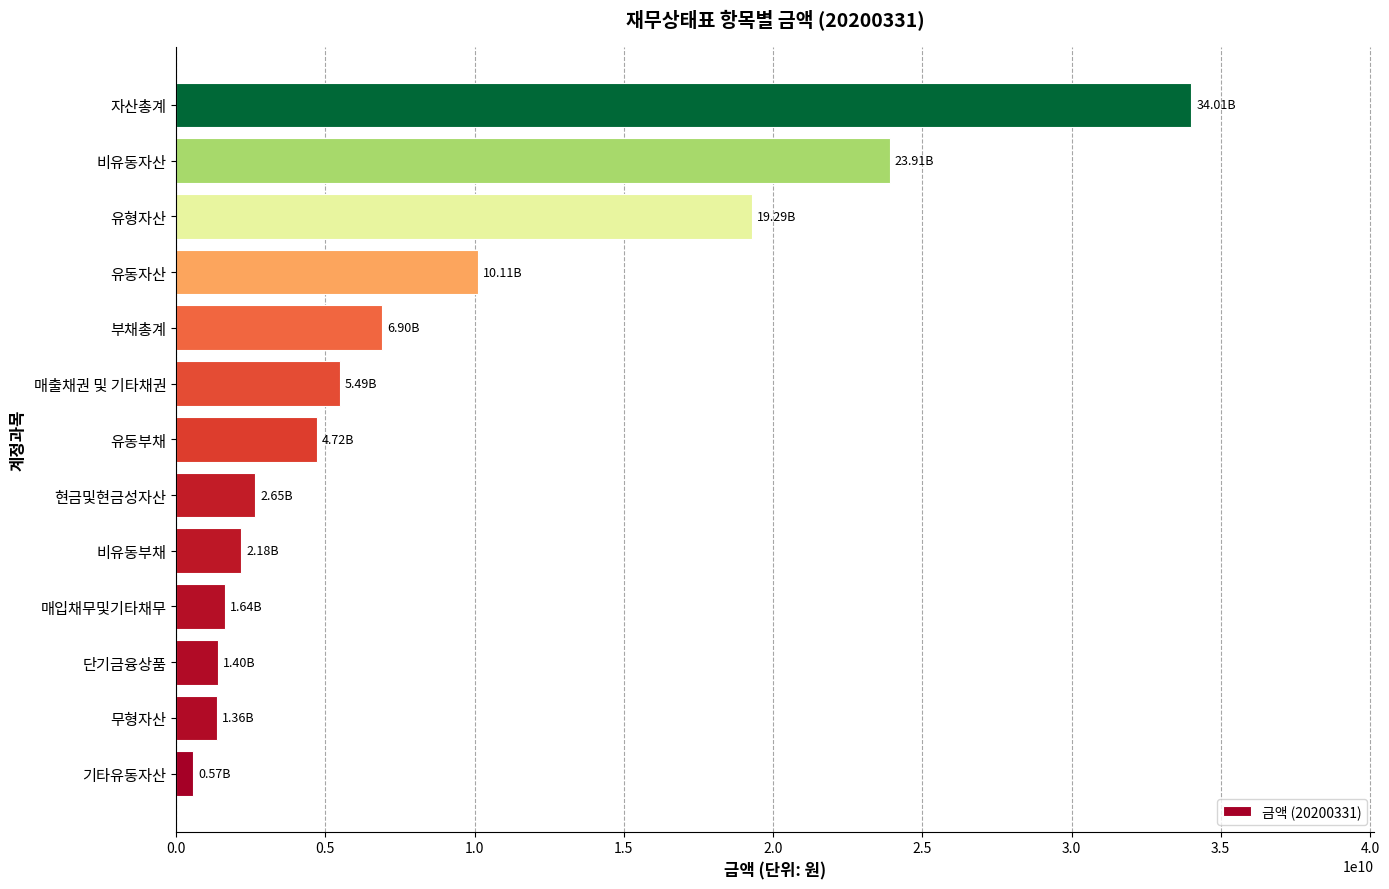

What is the average value?

8787252378